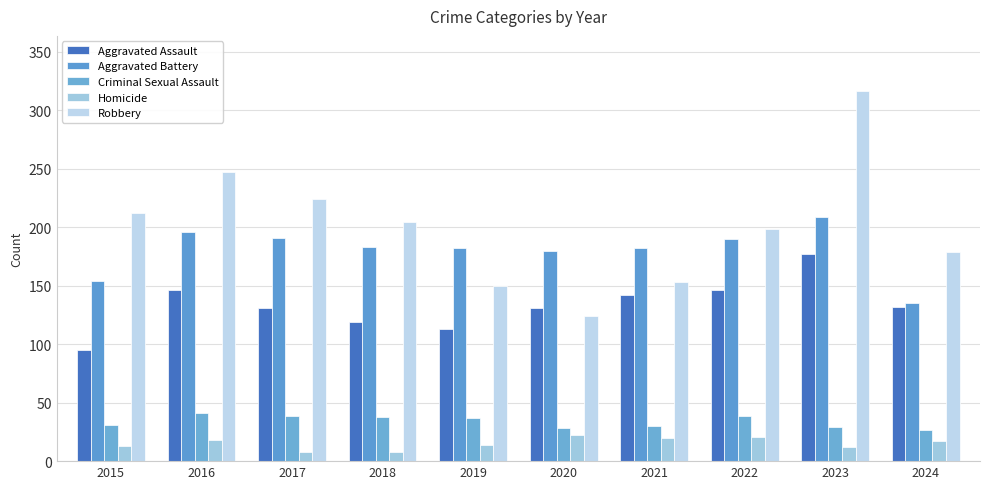

Reading right to left, transcribe all the data shown in this chart.

Aggravated Assault: 2024=132	2023=177	2022=146	2021=142	2020=131	2019=113	2018=119	2017=131	2016=146	2015=95
Aggravated Battery: 2024=135	2023=209	2022=190	2021=182	2020=180	2019=182	2018=183	2017=191	2016=196	2015=154
Criminal Sexual Assault: 2024=27	2023=29	2022=39	2021=30	2020=28	2019=37	2018=38	2017=39	2016=41	2015=31
Homicide: 2024=17	2023=12	2022=21	2021=20	2020=22	2019=14	2018=8	2017=8	2016=18	2015=13
Robbery: 2024=179	2023=316	2022=198	2021=153	2020=124	2019=150	2018=204	2017=224	2016=247	2015=212